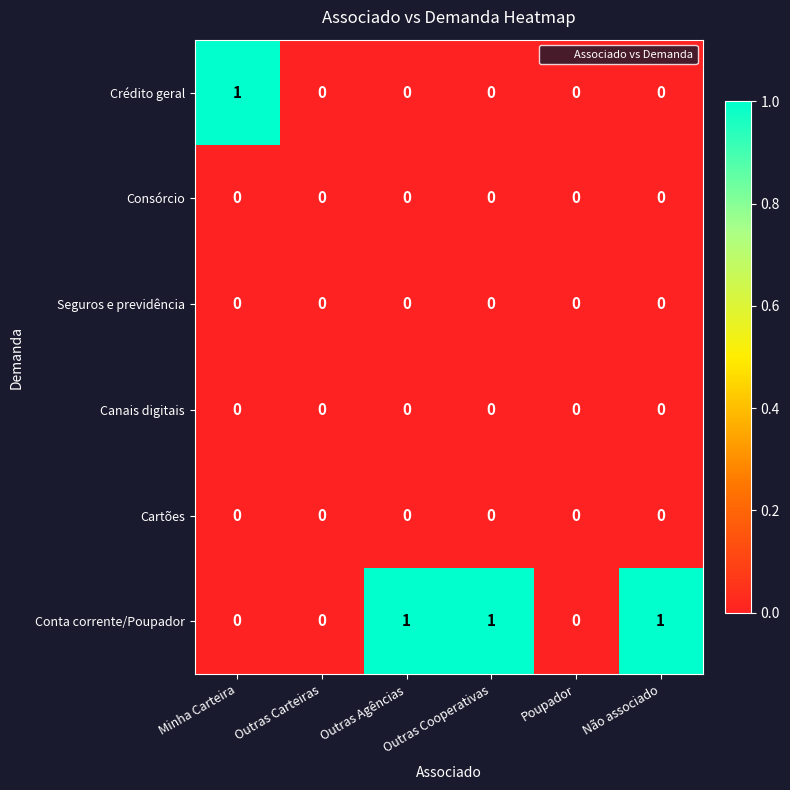

Between Minha Carteira and Outras Carteiras, which series saw the biggest shift?

Crédito geral